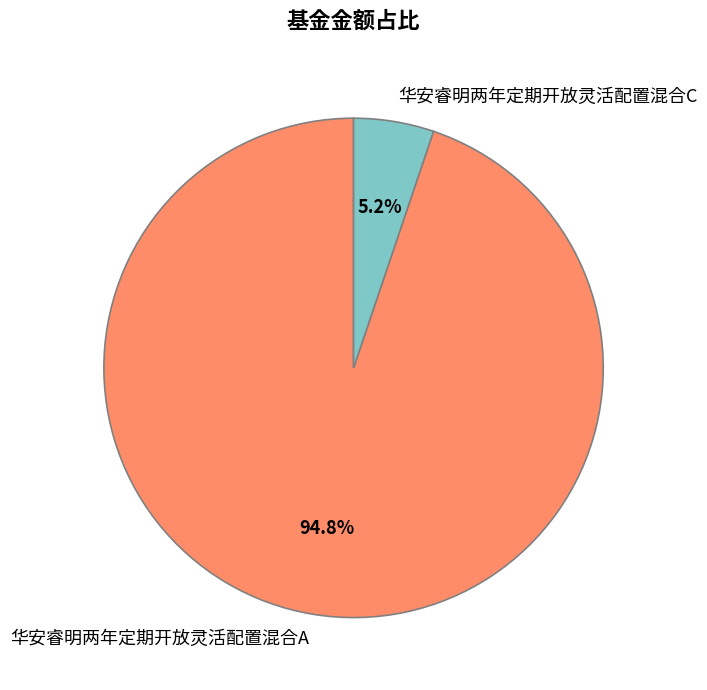

Rank the categories by value from lowest to highest.

华安睿明两年定期开放灵活配置混合C, 华安睿明两年定期开放灵活配置混合A